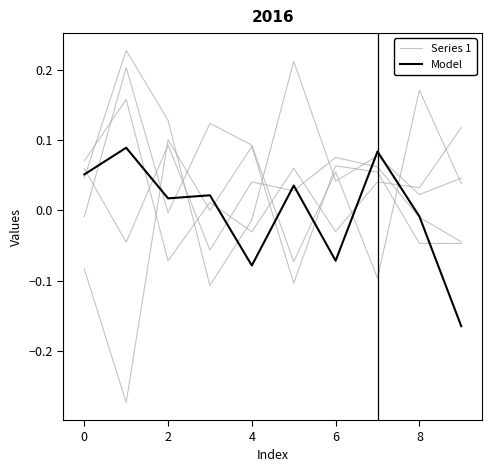

The value of Series 1 at 9 is 0.0. True or false?

True